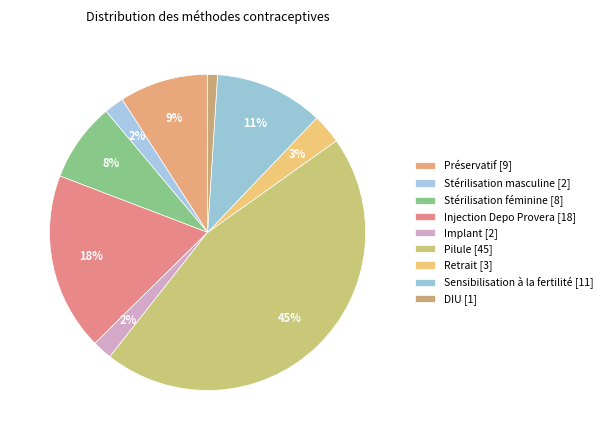

To the nearest percent, what is the average slice percentage?

11%